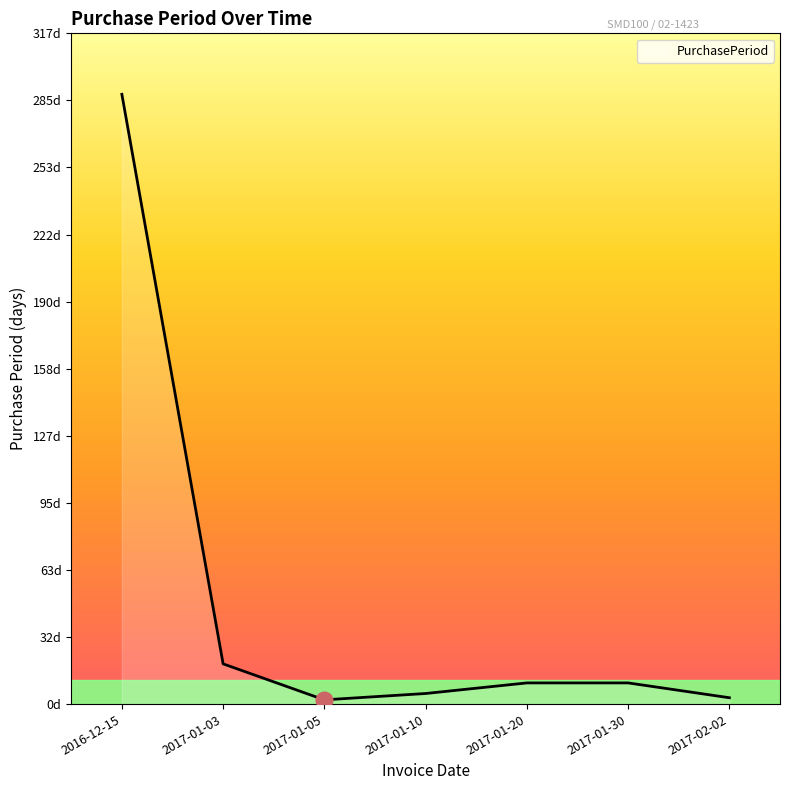

What is the value of the 5th point from the left?

10